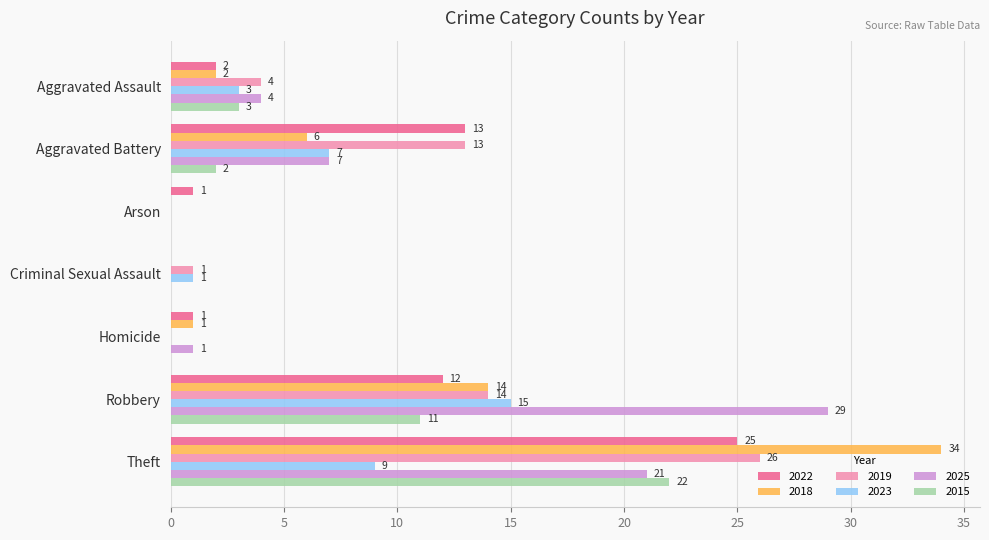

At which label is 2015 closest to 11?

Robbery